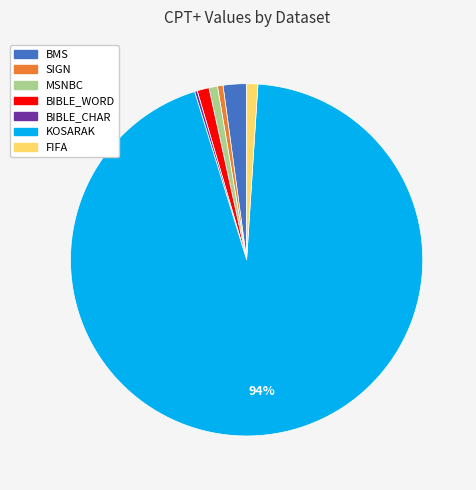

Combined, do BIBLE_WORD and FIFA account for over 50%?

No